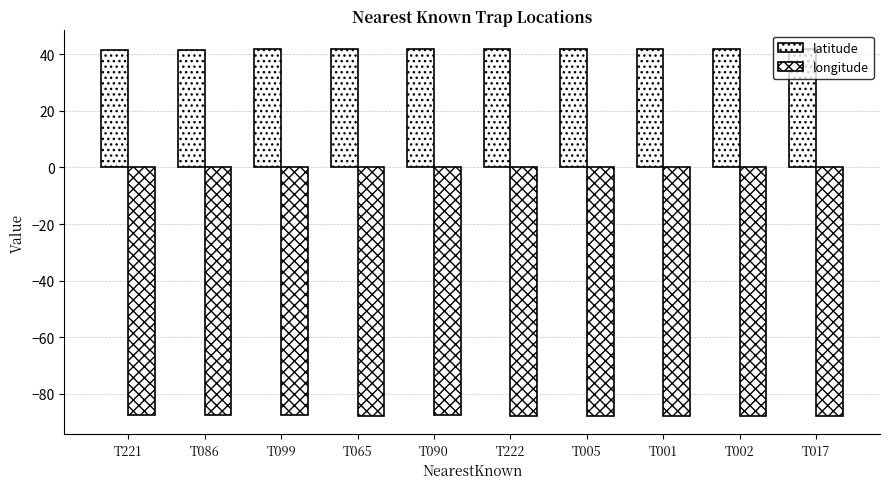

How many bars are there in each group?

2